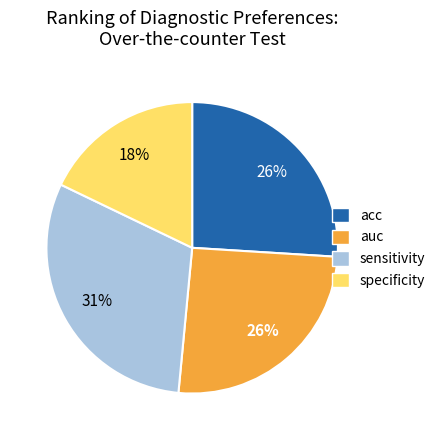

To the nearest percent, what percentage of the pie is acc?

26%